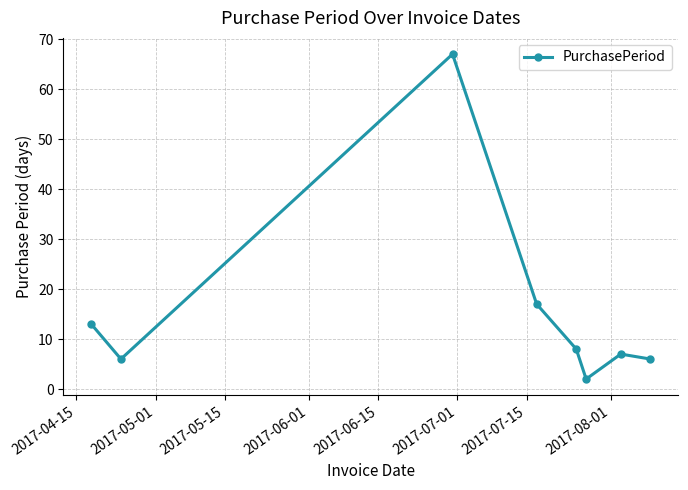

Reading left to right, list all the values displayed in this chart.

13	6	67	17	8	2	7	6